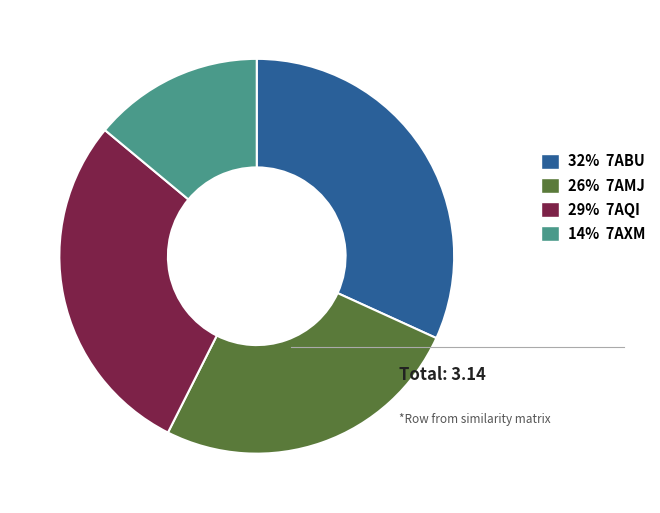

Is there a majority slice in this chart?

No